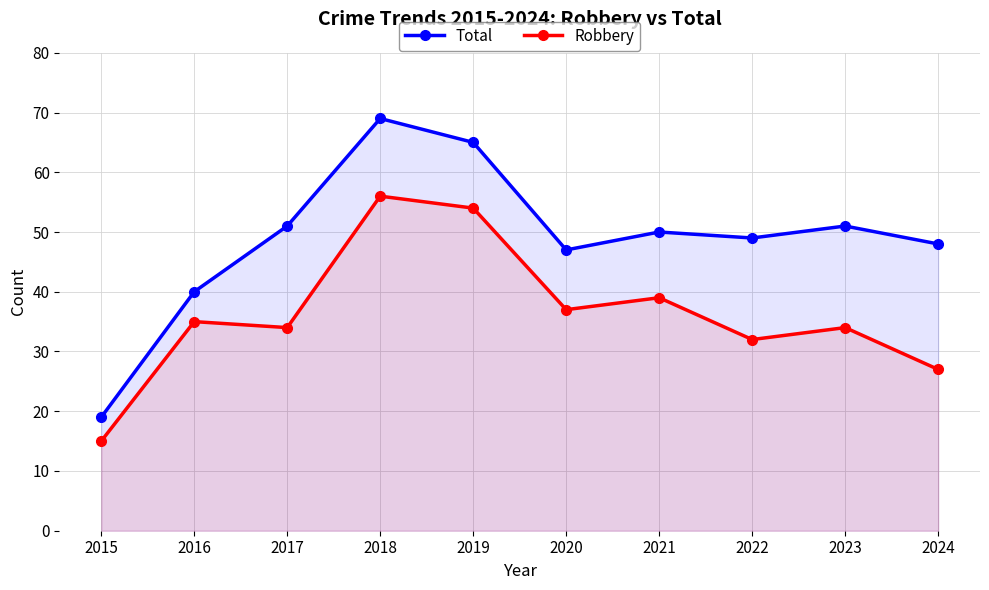

True or false: Total has a value of 49 at 2022.

True